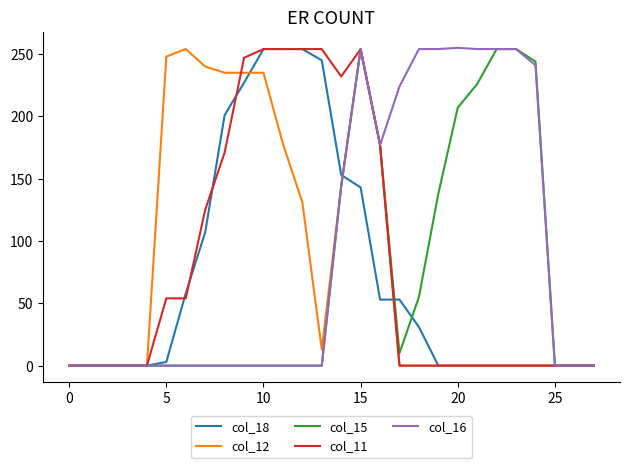

What is the maximum value shown in the chart?

255